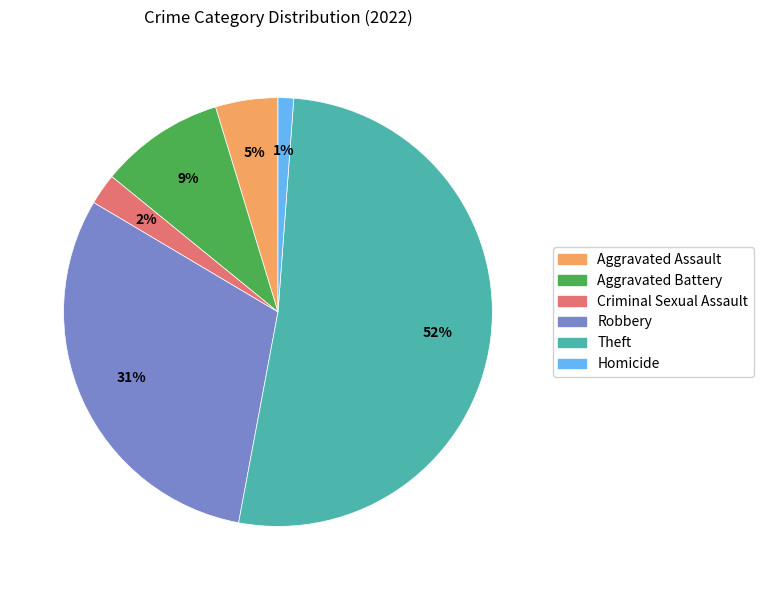

To the nearest percent, what is the difference between the largest and smallest slice percentages?

51%